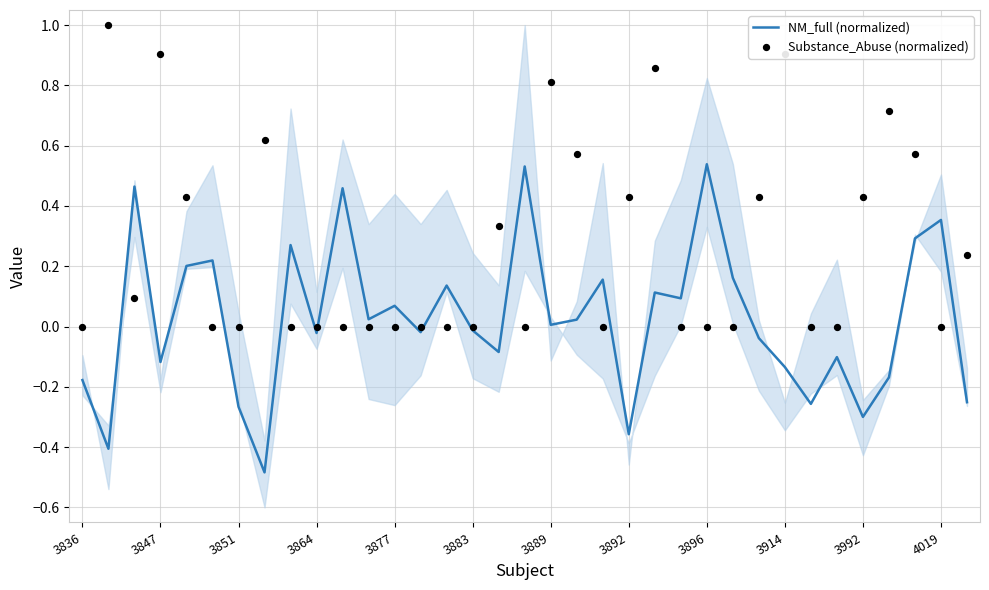

At which category is the sum across all series the highest?

22